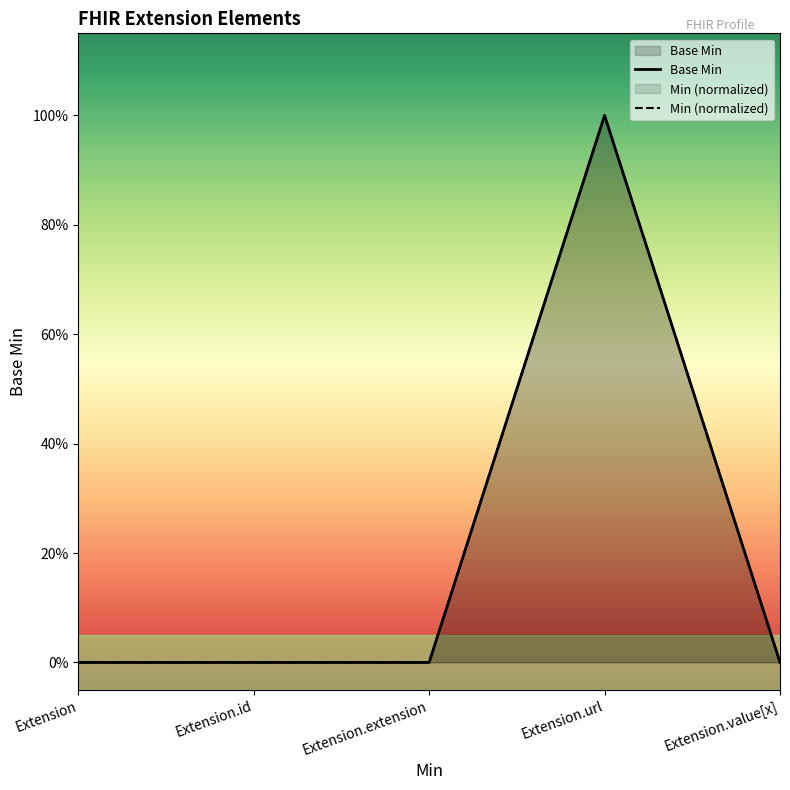

Is it true that the value at Extension is -1?

False